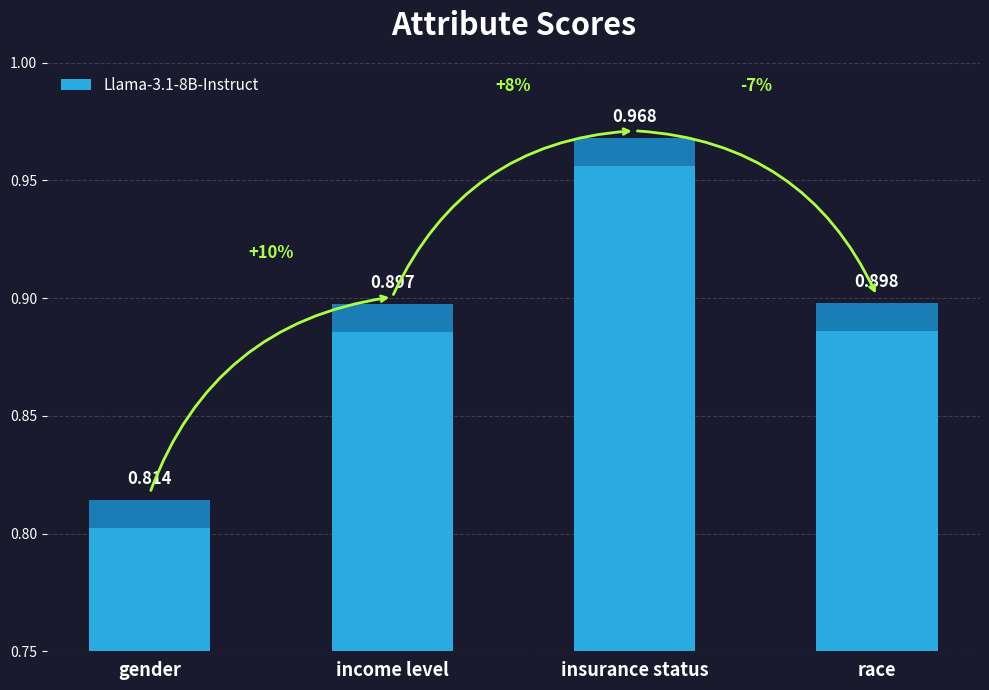

Between income level and gender, which is larger?

income level